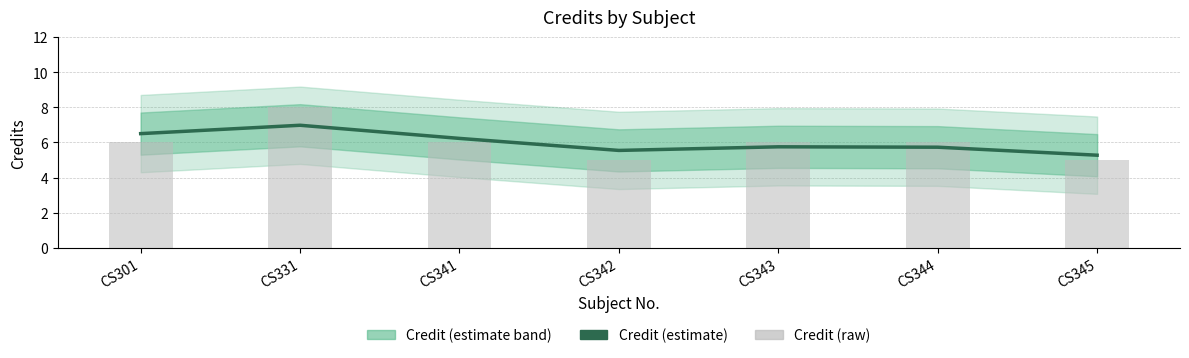

What is the difference between the Credit (raw) values at CS344 and CS345?

1.0